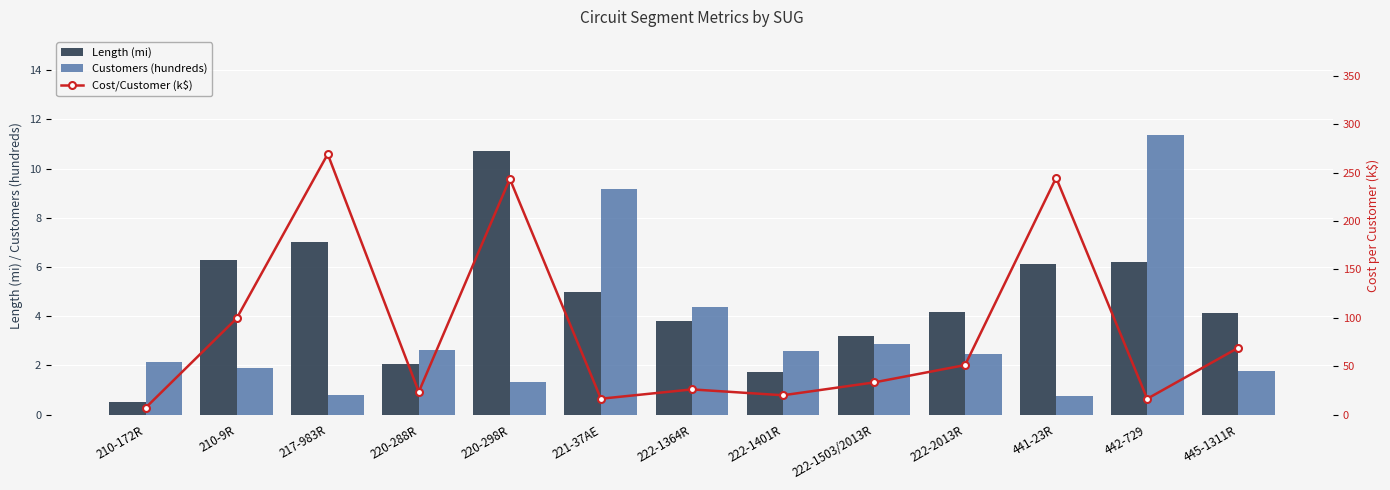

What position from the right is 222-2013R?

4